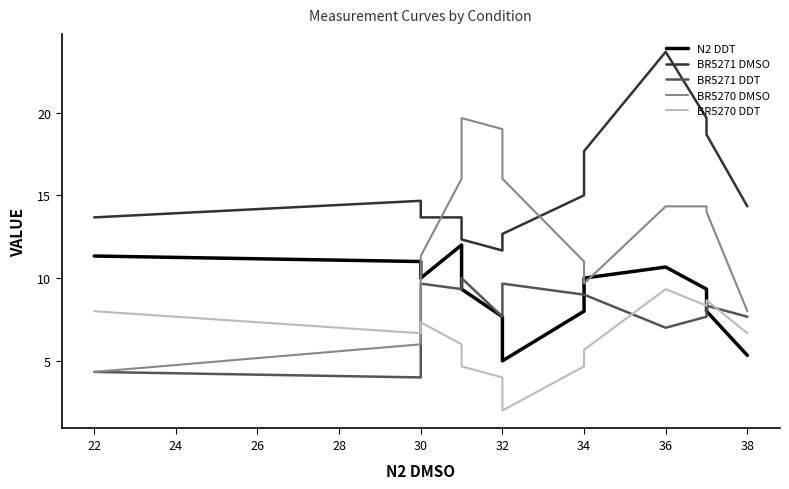

How many data points does each series have?

13